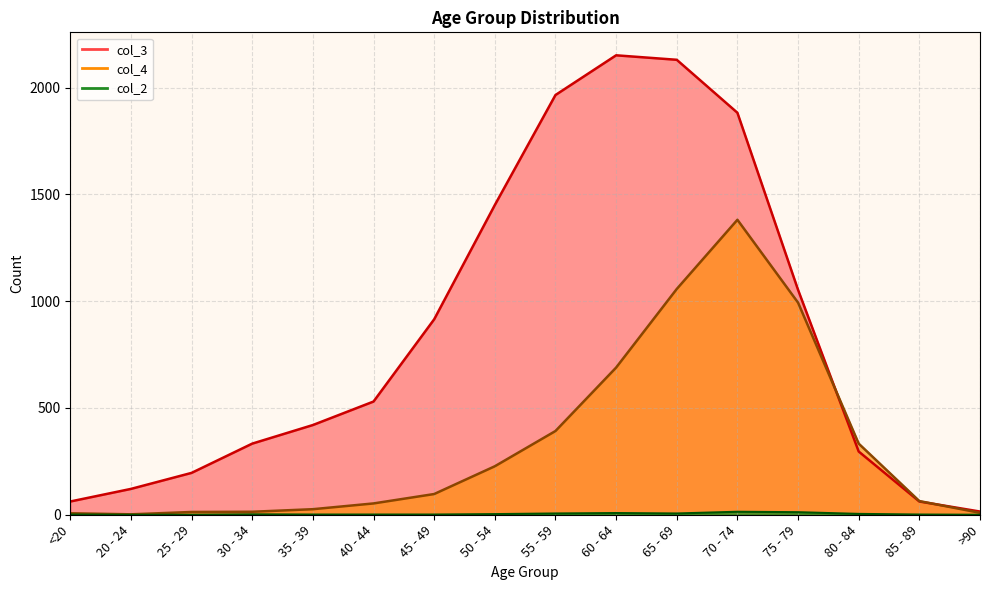

What is the sum of all col_3 values?

13581